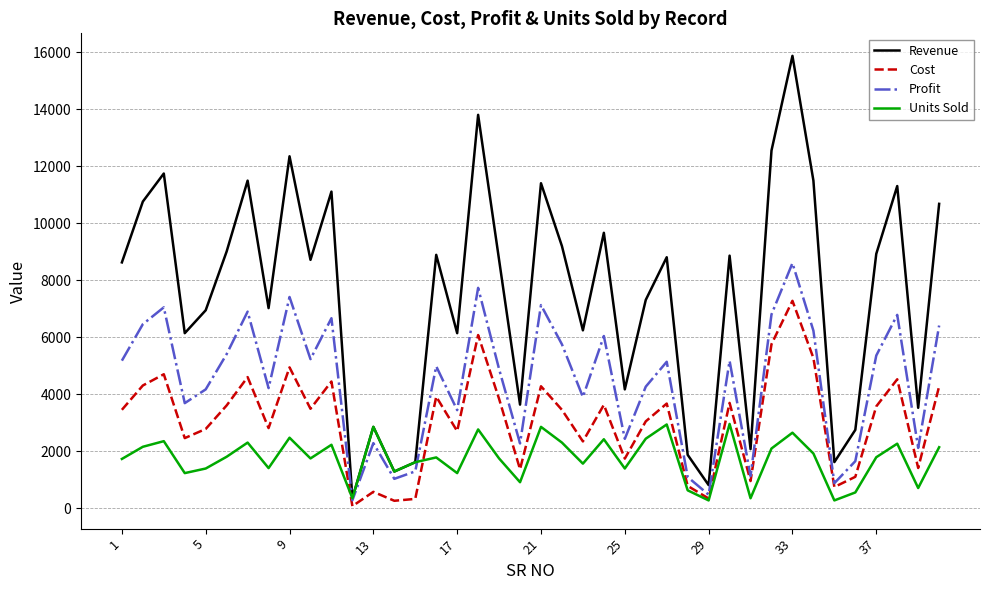

Rank the series by their average value, from highest to lowest.

Revenue, Profit, Cost, Units Sold